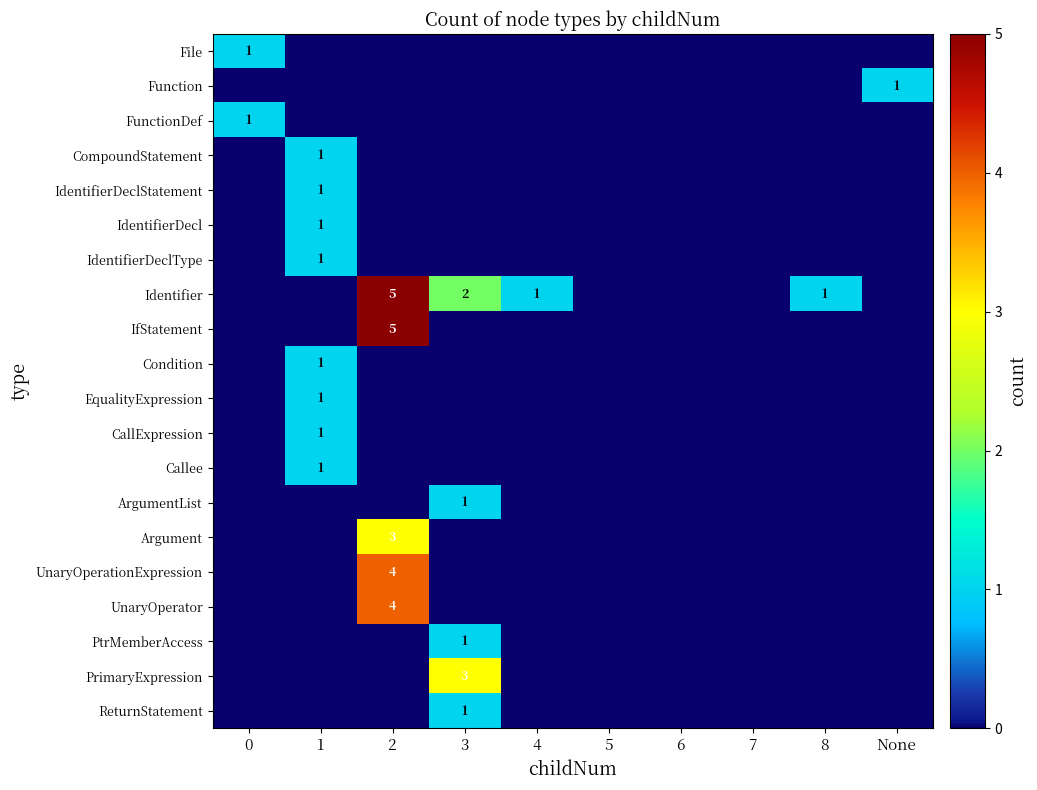

True or false: Identifier has a value of 5 at 2.

True